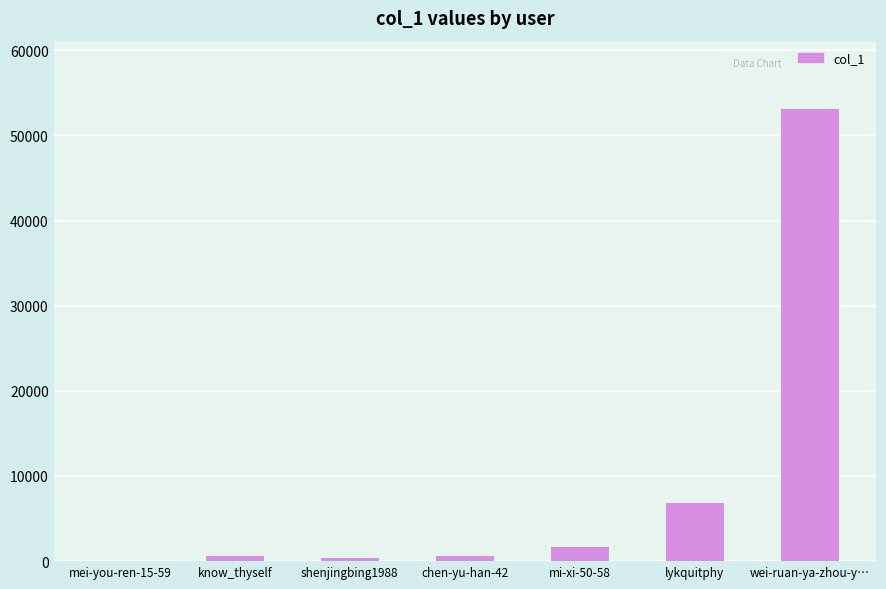

Are the bars horizontal?

No